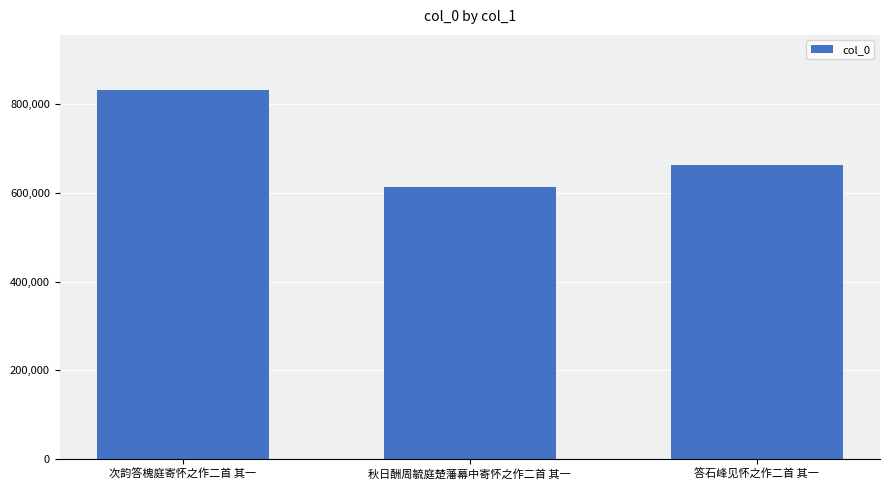

Reading left to right, transcribe all the data shown in this chart.

次韵答槐庭寄怀之作二首 其一=831630	秋日酬周毓庭楚藩幕中寄怀之作二首 其一=612337	答石峰见怀之作二首 其一=663343